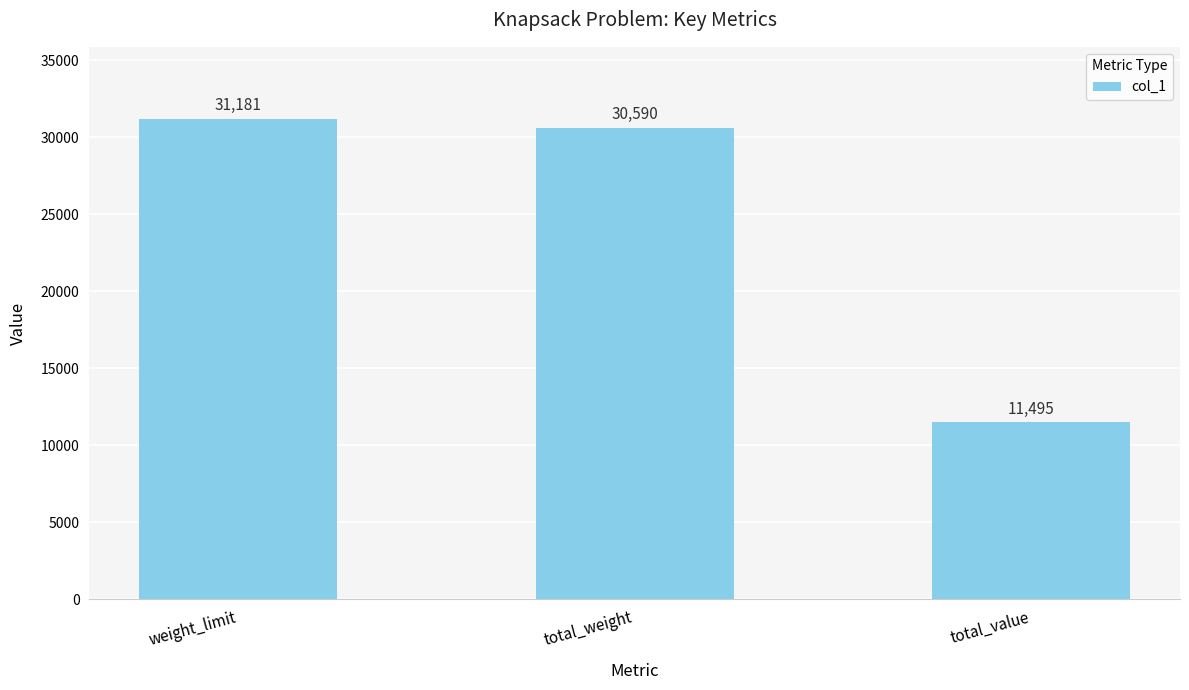

What is the label of the 1st bar from the left?

weight_limit